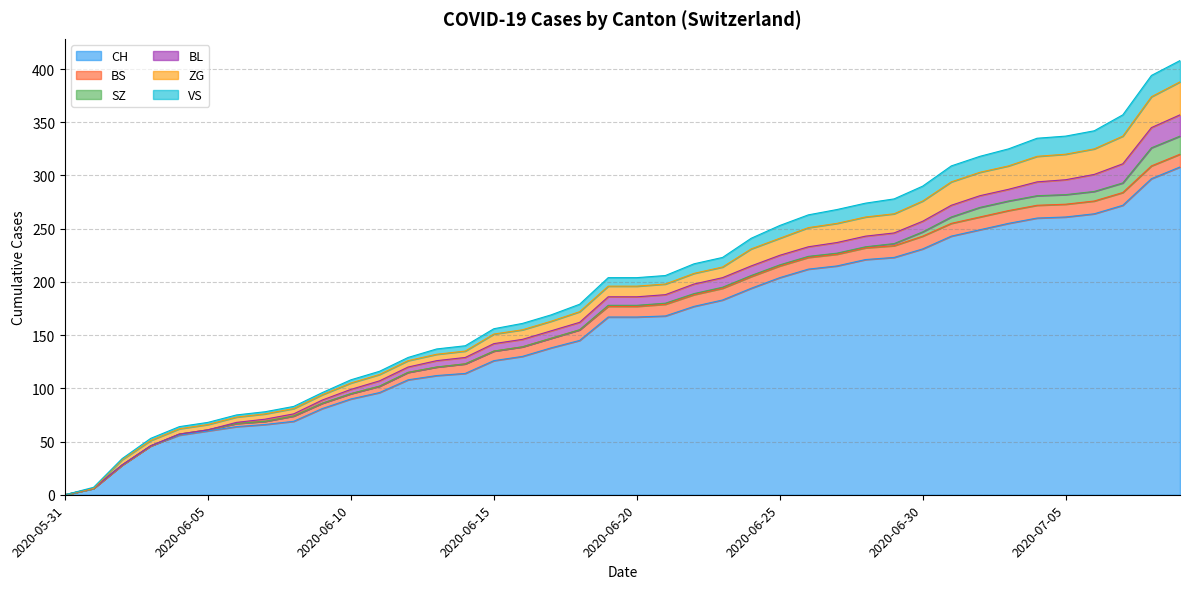

At which category does the chart reach its minimum across all series?

2020-05-31